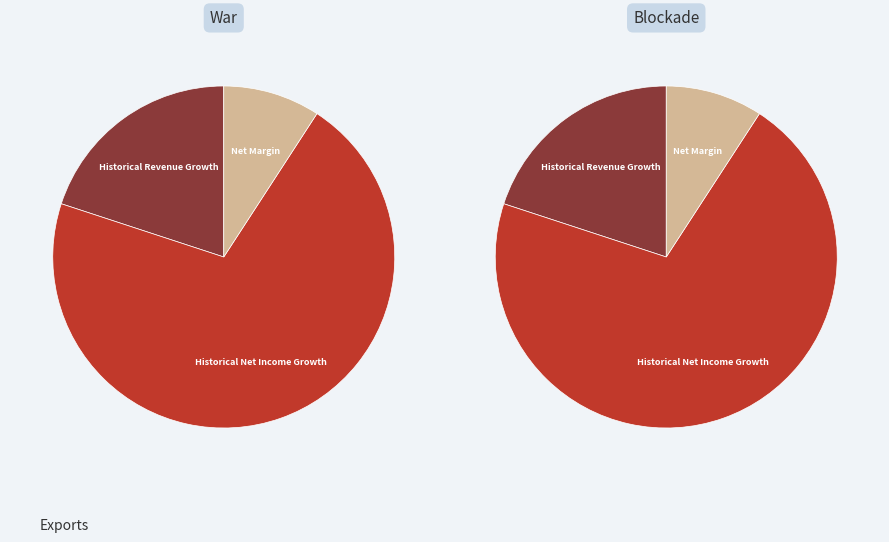

To the nearest percent, what percentage of the pie is Historical Revenue Growth?

20%